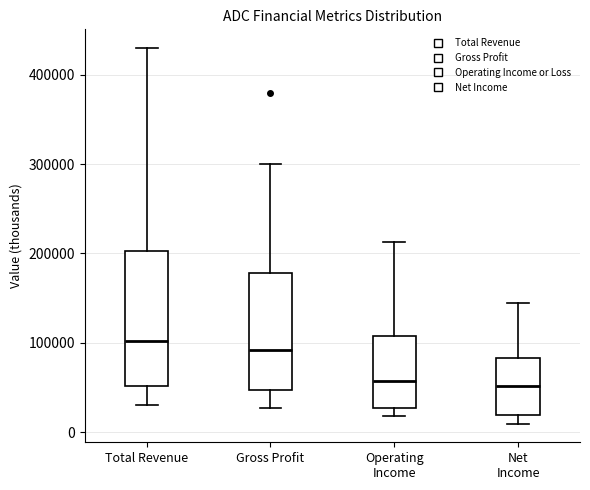

Reading left to right, transcribe this box plot: for each box, give where its median line is, the range the box spans, and where its two whiskers end, as read against the y-axis. The values are not printed on the chart, so give them approximately, as read against the axis.

Total Revenue: median 100000, box 50000 to 200000, whiskers 30000 to 430000
Gross Profit: median 90000, box 50000 to 180000, whiskers 30000 to 300000
Operating Income: median 60000, box 30000 to 110000, whiskers 20000 to 210000
Net Income: median 50000, box 20000 to 80000, whiskers 10000 to 140000